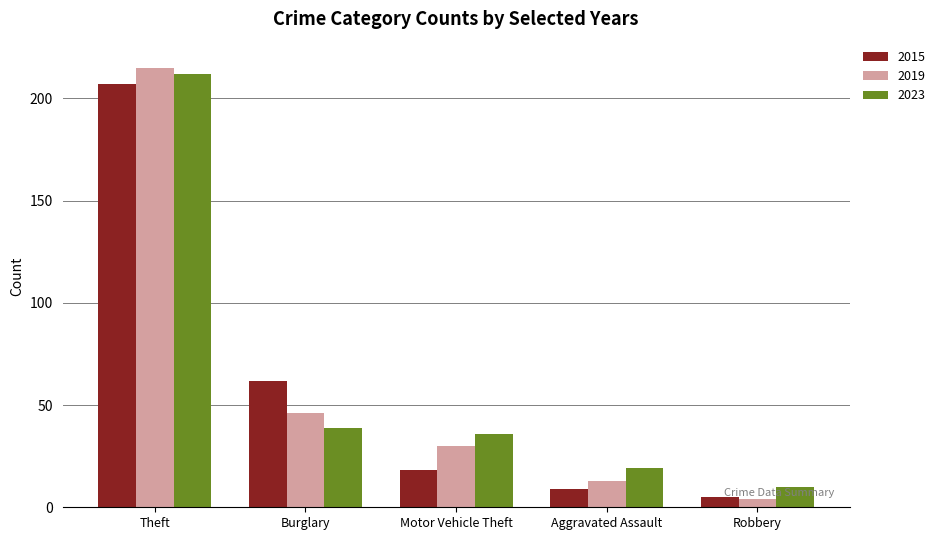

Is it true that 2015 equals 5 at Robbery?

True